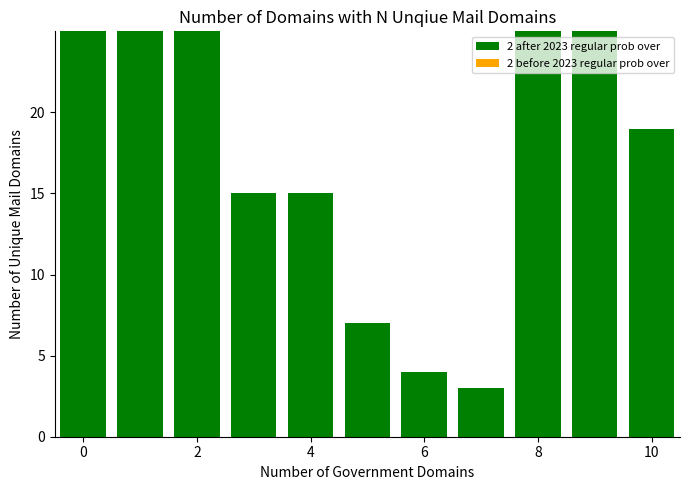

Is the value of 2 before 2023 regular prob over at 10 greater than the value of 2 after 2023 regular prob over at 2?

No